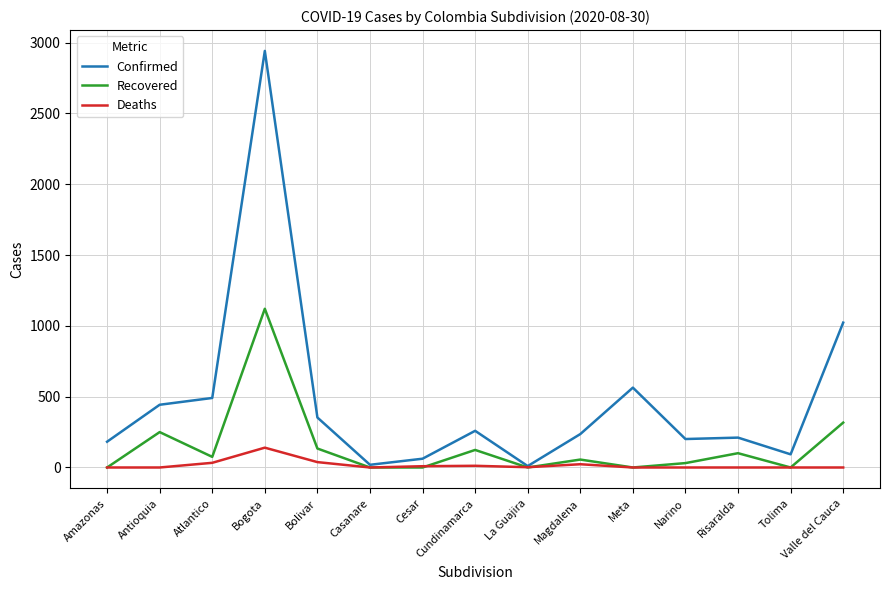

At which label does Recovered first exceed 56?

Antioquia